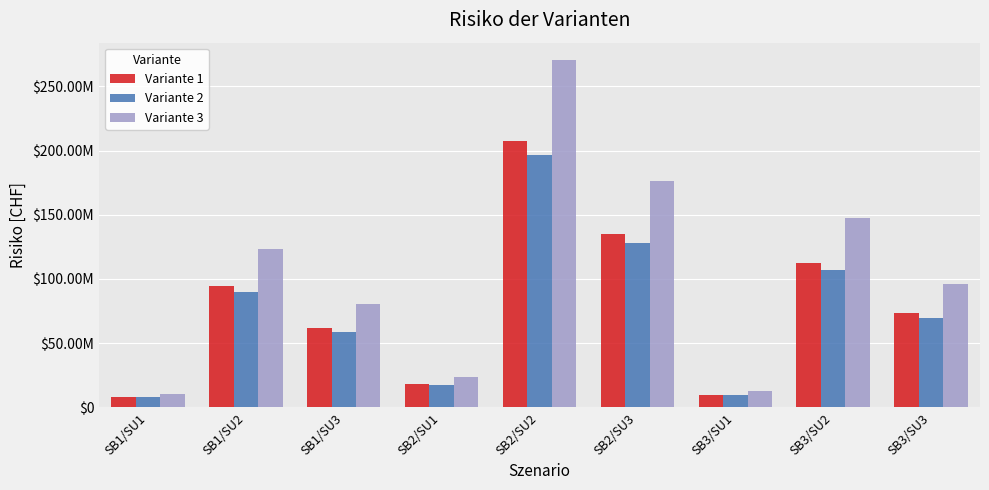

What are all the series names shown in the legend?

Variante 1, Variante 2, Variante 3